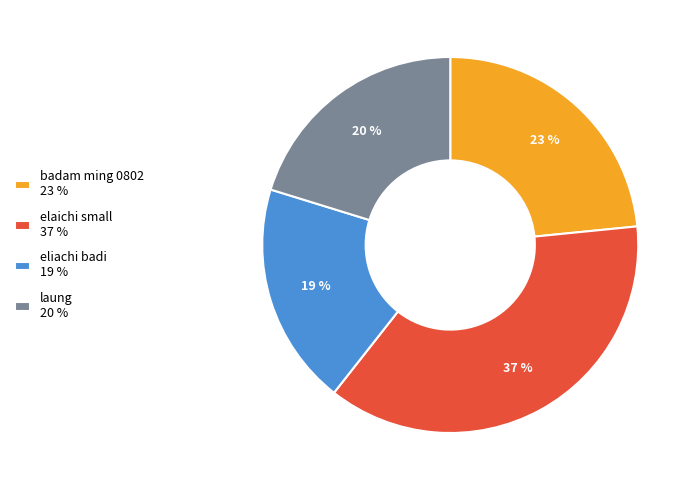

True or false: eliachi badi accounts for 19% of the total.

True